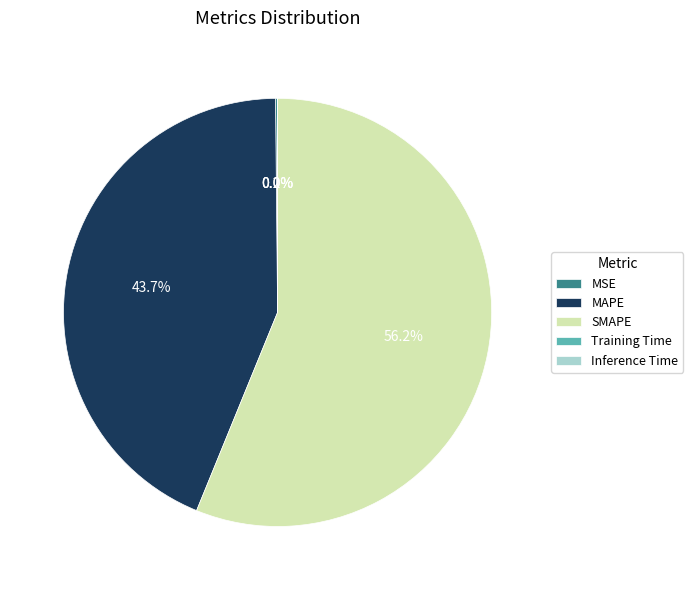

Which slice is the largest?

SMAPE